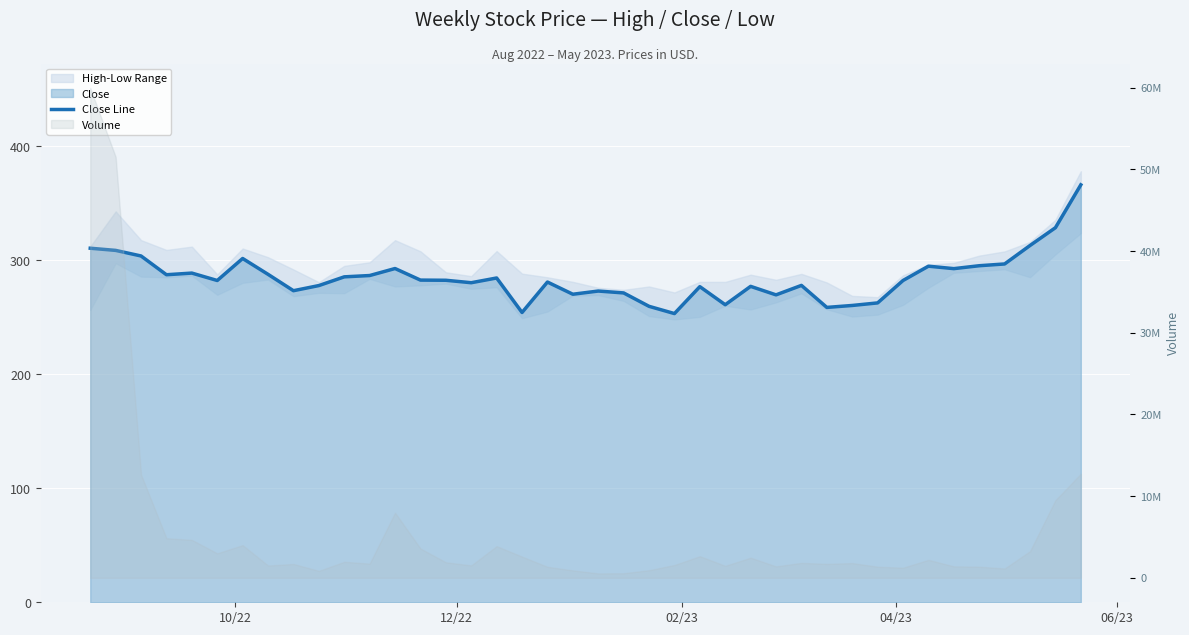

What is the value of the 39th point from the left?

328.5